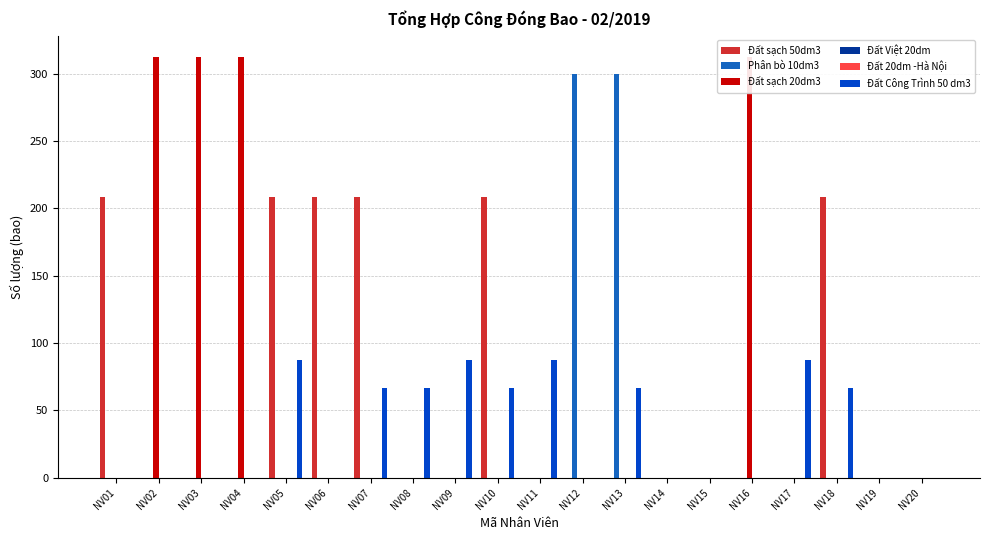

List the labels in order of Đất Công Trình 50 dm3 value, smallest first.

NV01, NV02, NV03, NV04, NV06, NV12, NV14, NV15, NV16, NV19, NV20, NV07, NV08, NV10, NV13, NV18, NV05, NV09, NV11, NV17